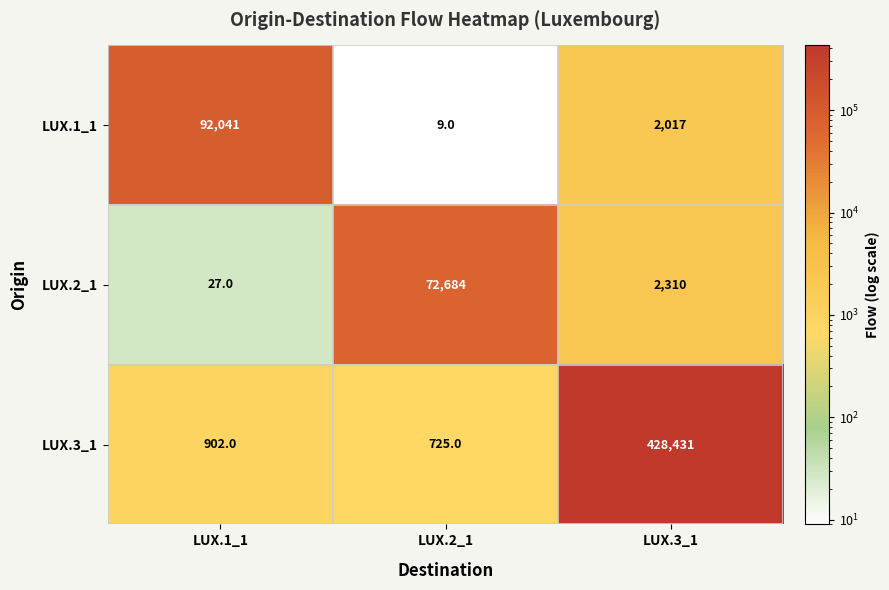

True or false: LUX.2_1 has a value of 16 at LUX.1_1.

False